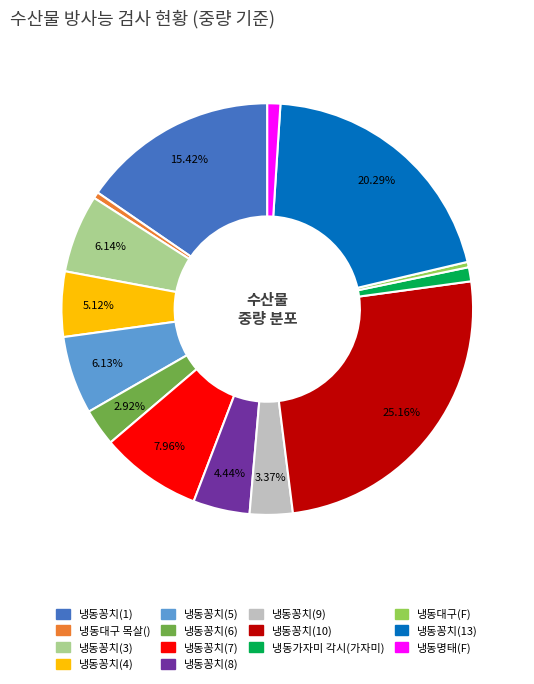

Count the number of slices in the pie.

14